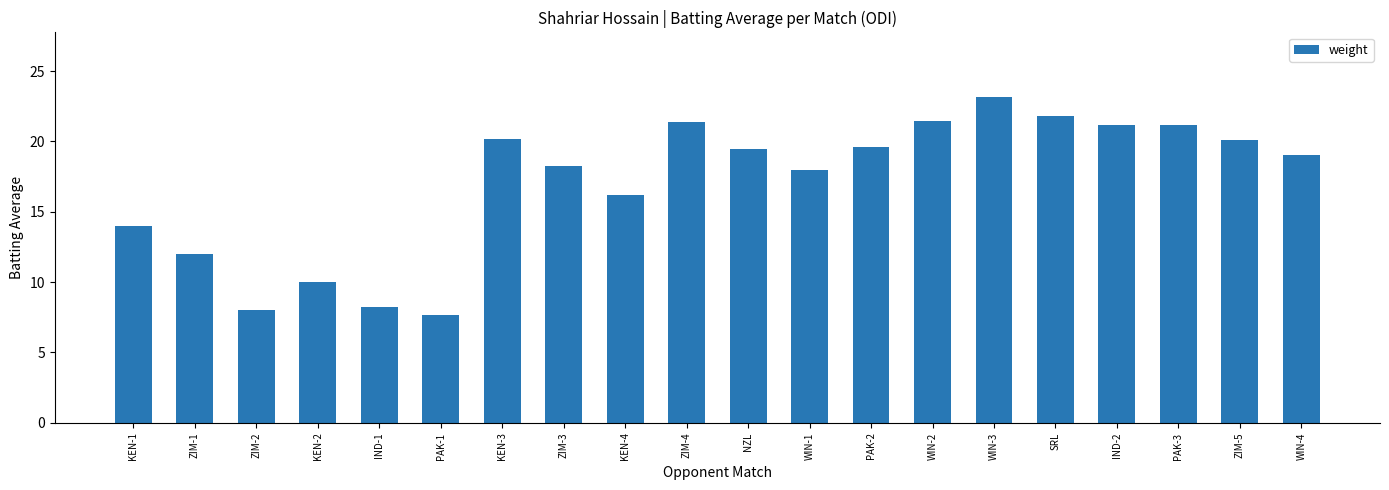

Approximately how many times larger is the value at ZIM-3 compared to PAK-1?

2.4